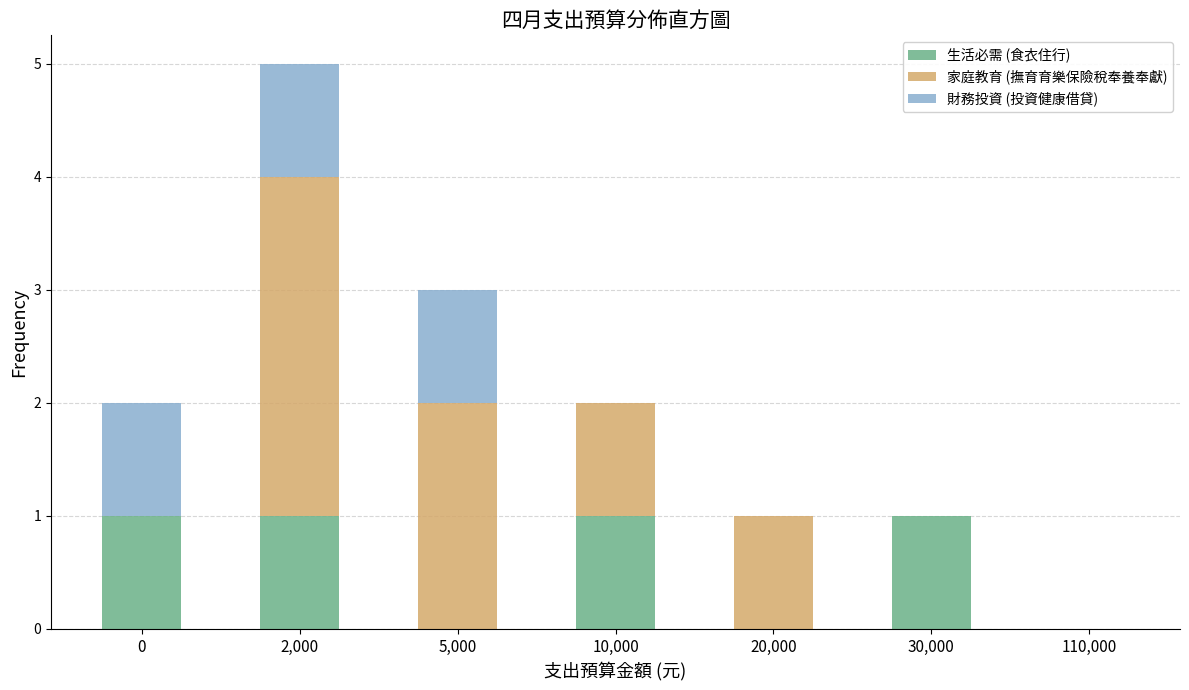

Reading right to left, what are the values for 生活必需 (食衣住行)?

110,000=0	30,000=1	20,000=0	10,000=1	5,000=0	2,000=1	0=1